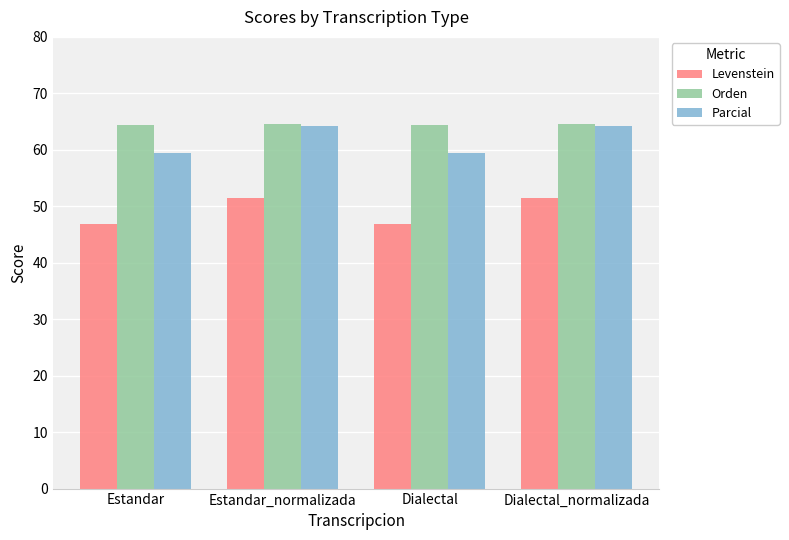

Which series has the widest spread of values?

Parcial